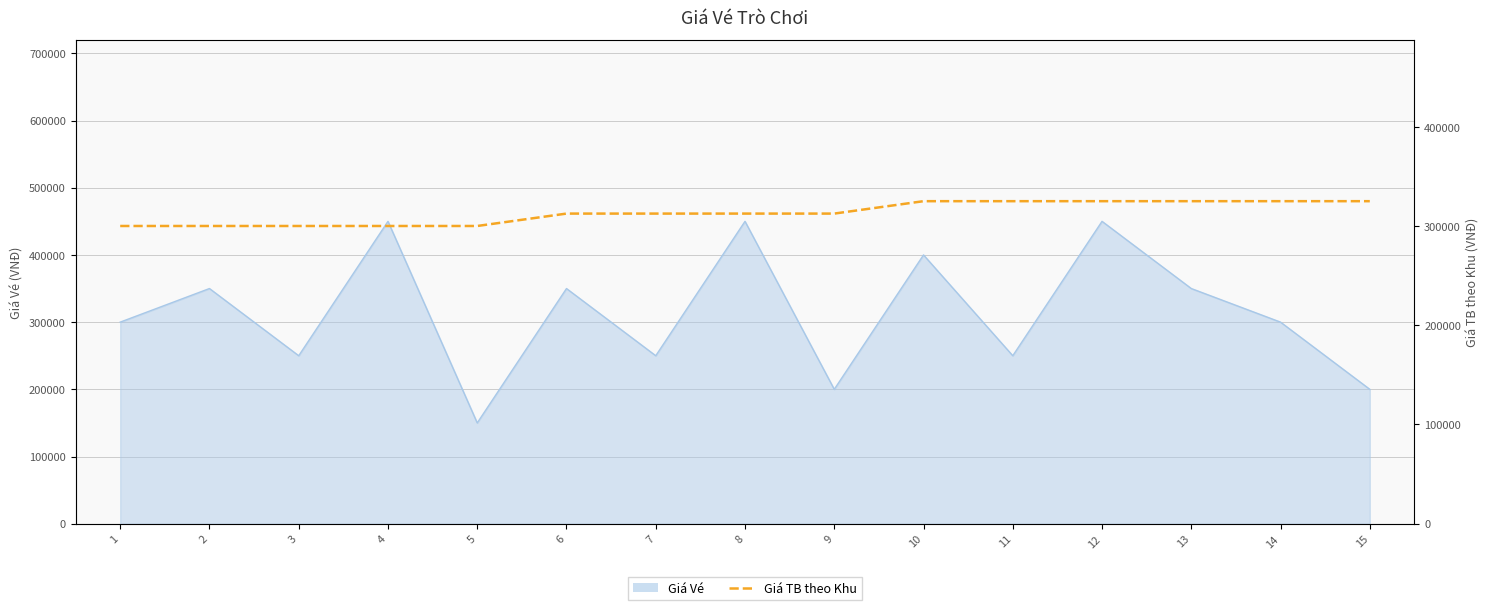

Reading right to left, list all the values displayed in this chart.

325000	325000	325000	325000	325000	325000	312500	312500	312500	312500	300000	300000	300000	300000	300000